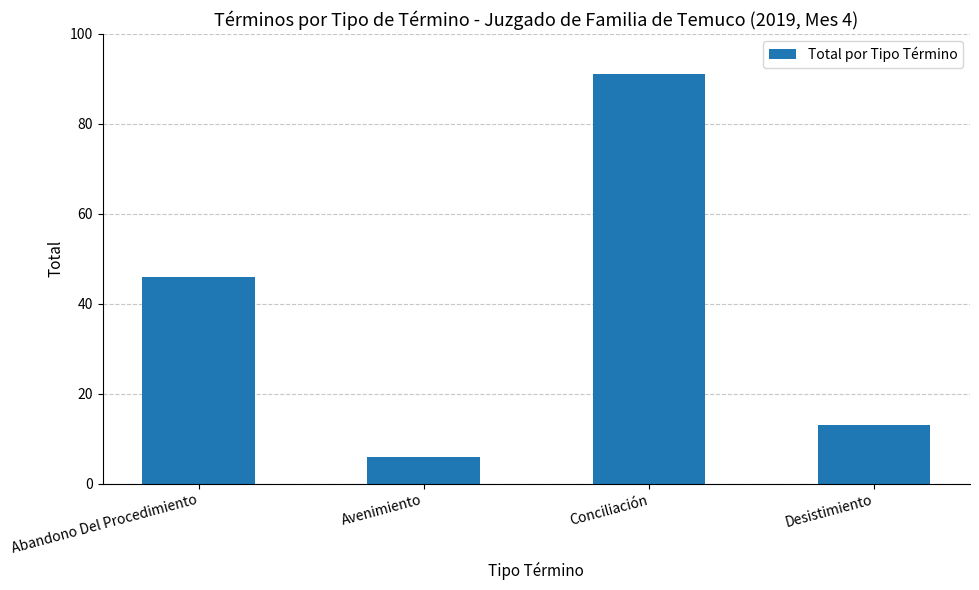

Reading left to right, what are all the values shown in this chart?

46	6	91	13